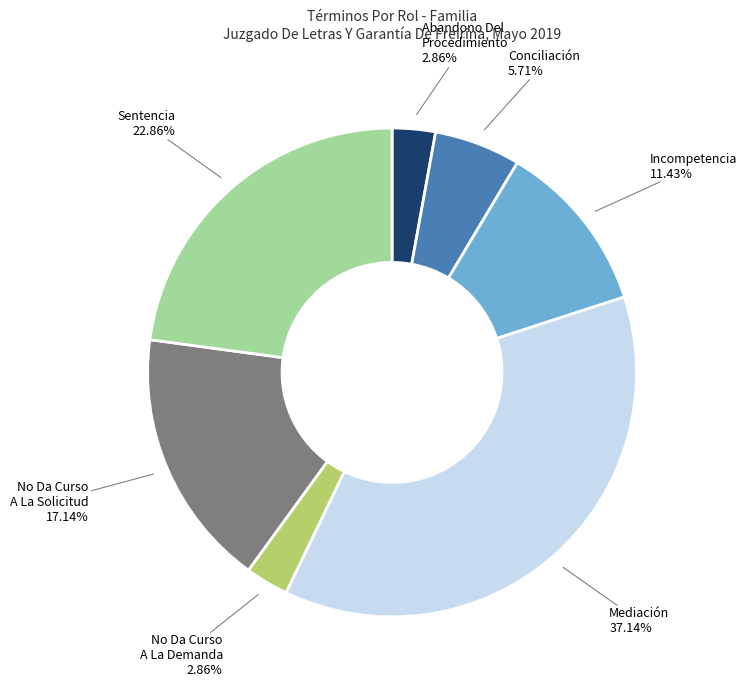

To the nearest percent, what is the difference between the Sentencia and Conciliación slice percentages?

17%